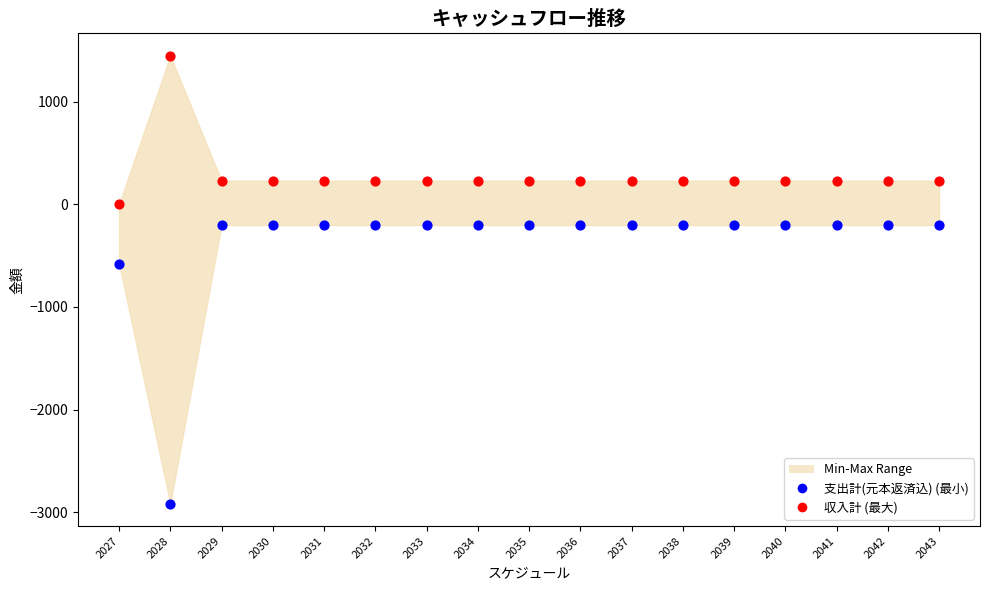

Across all data points, what is the range of Y values (max minus min)?

4366.4